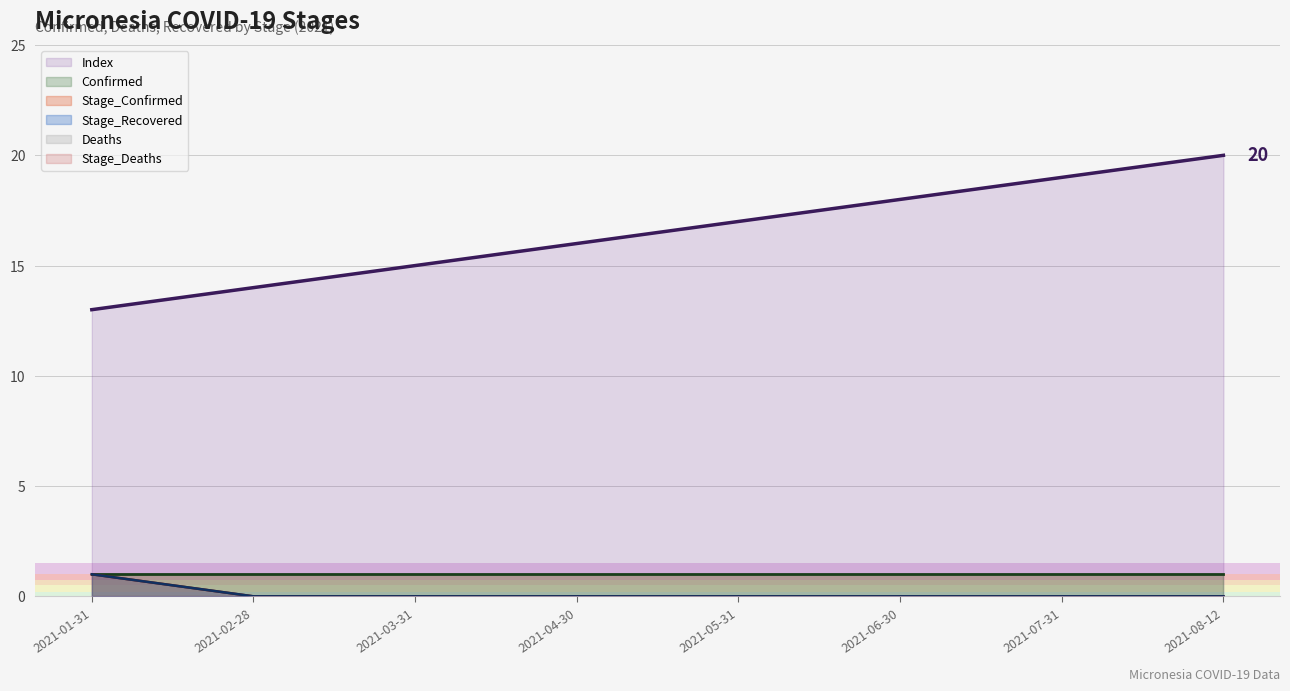

At which label does Stage_Confirmed reach its peak?

2021-01-31